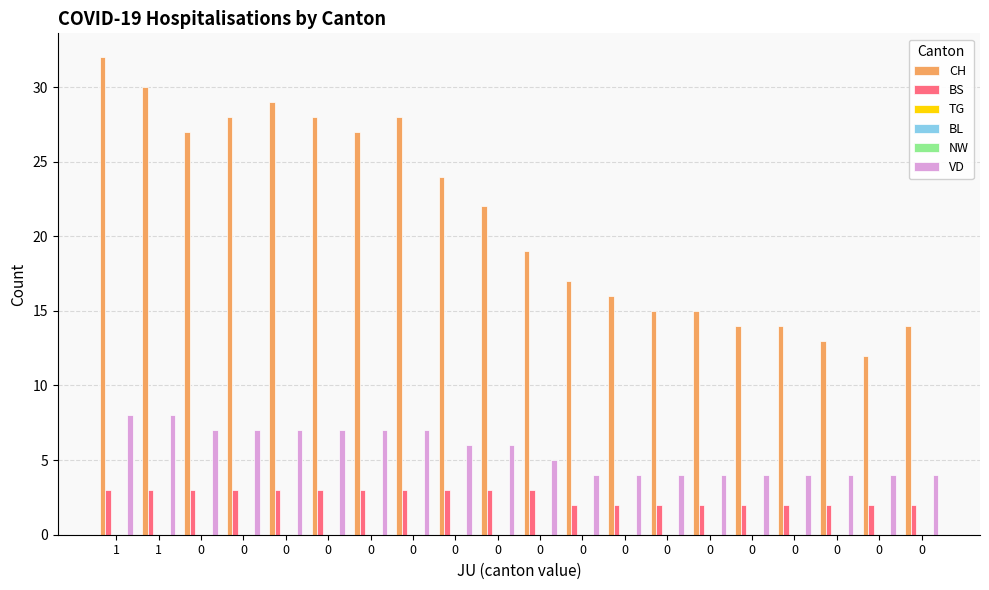

True or false: BS has a value of 3 at 0.

True